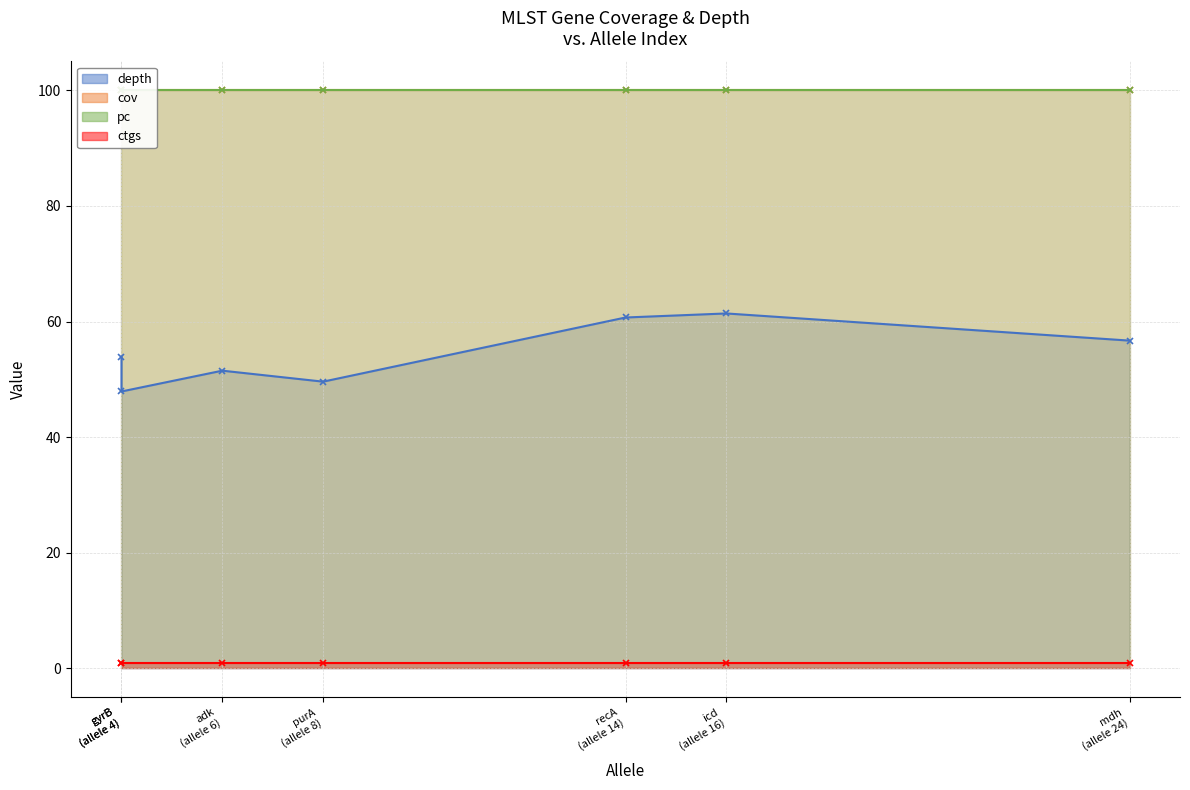

The depth series shows 49.6 at purA. True or false?

True